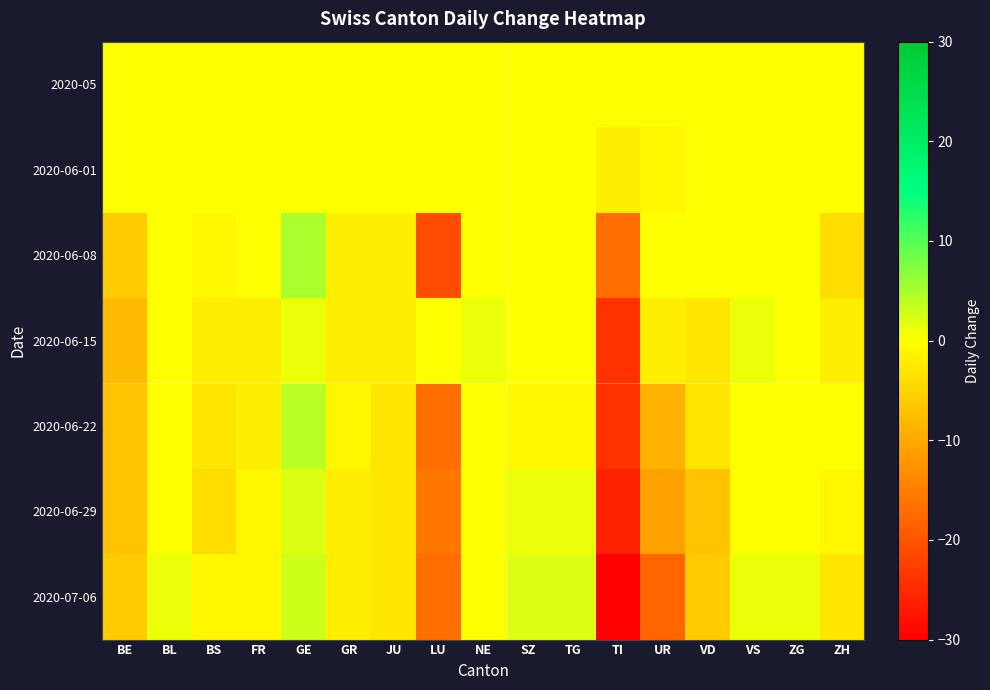

Reading left to right, what are all the values shown in this chart?

2020-05: BE=0	BL=0	BS=0	FR=0	GE=0	GR=0	JU=0	LU=0	NE=0	SZ=0	TG=0	TI=0	UR=0	VD=0	VS=0	ZG=0	ZH=0
2020-06-01: BE=0	BL=0	BS=0	FR=0	GE=0	GR=0	JU=0	LU=0	NE=0	SZ=0	TG=0	TI=-2	UR=-1	VD=0	VS=0	ZG=0	ZH=0
2020-06-08: BE=-6	BL=0	BS=-1	FR=0	GE=5	GR=-2	JU=-2	LU=-21	NE=0	SZ=0	TG=0	TI=-17	UR=0	VD=0	VS=0	ZG=0	ZH=-4
2020-06-15: BE=-8	BL=0	BS=-2	FR=-2	GE=1	GR=-2	JU=-2	LU=0	NE=1	SZ=0	TG=0	TI=-24	UR=-2	VD=-3	VS=1	ZG=0	ZH=-2
2020-06-22: BE=-7	BL=0	BS=-3	FR=-2	GE=4	GR=-1	JU=-3	LU=-17	NE=0	SZ=-1	TG=-1	TI=-24	UR=-9	VD=-3	VS=0	ZG=0	ZH=0
2020-06-29: BE=-7	BL=0	BS=-4	FR=-1	GE=2	GR=-2	JU=-3	LU=-16	NE=0	SZ=1	TG=1	TI=-26	UR=-11	VD=-7	VS=0	ZG=0	ZH=-1
2020-07-06: BE=-6	BL=1	BS=-1	FR=-1	GE=3	GR=-2	JU=-3	LU=-17	NE=0	SZ=2	TG=2	TI=-30	UR=-18	VD=-6	VS=1	ZG=1	ZH=-3